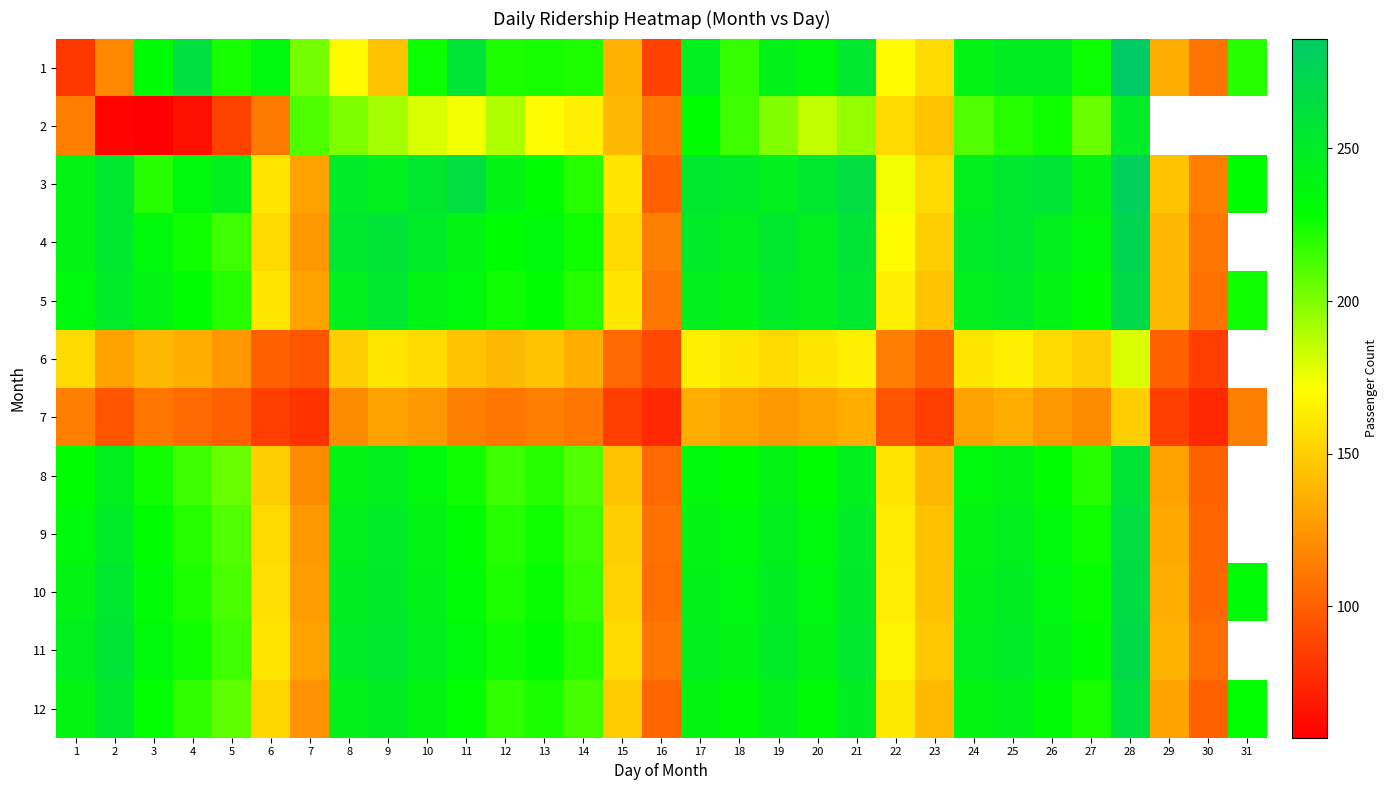

At which label does 1 first exceed 224?

3